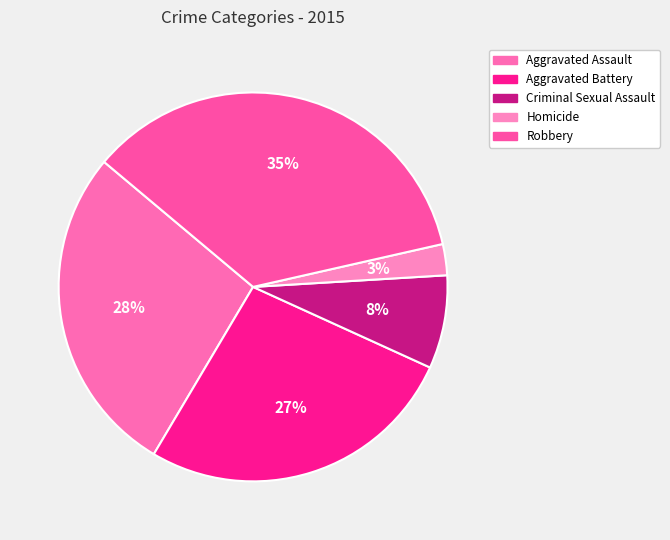

To the nearest percent, what percentage of the pie is Homicide?

3%